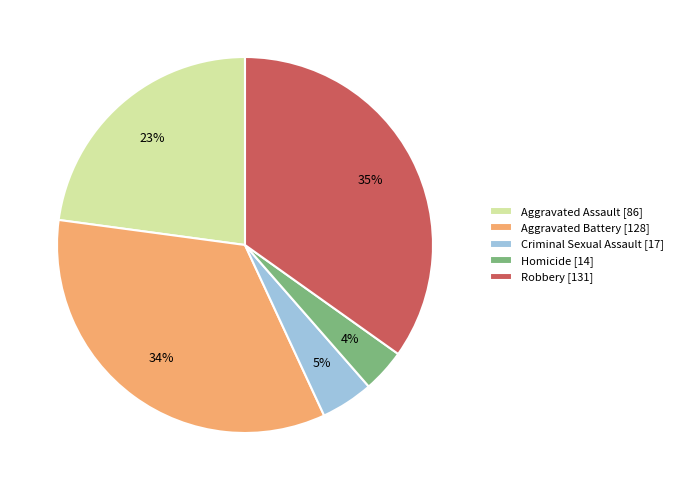

The Aggravated Assault slice represents 23% of the pie. True or false?

True